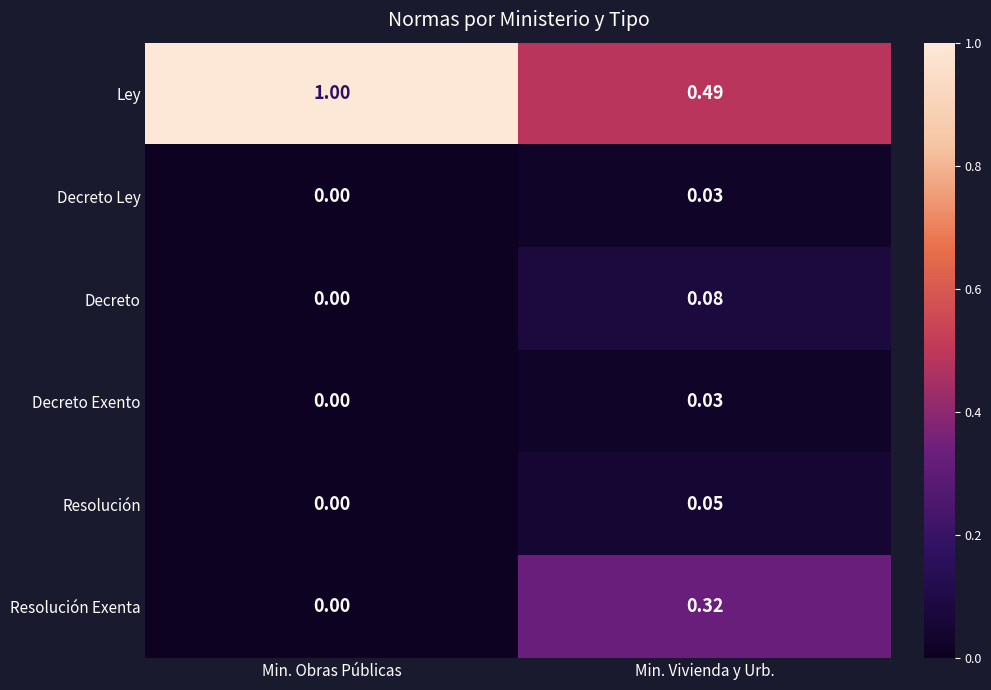

Count the number of categories in the chart.

2